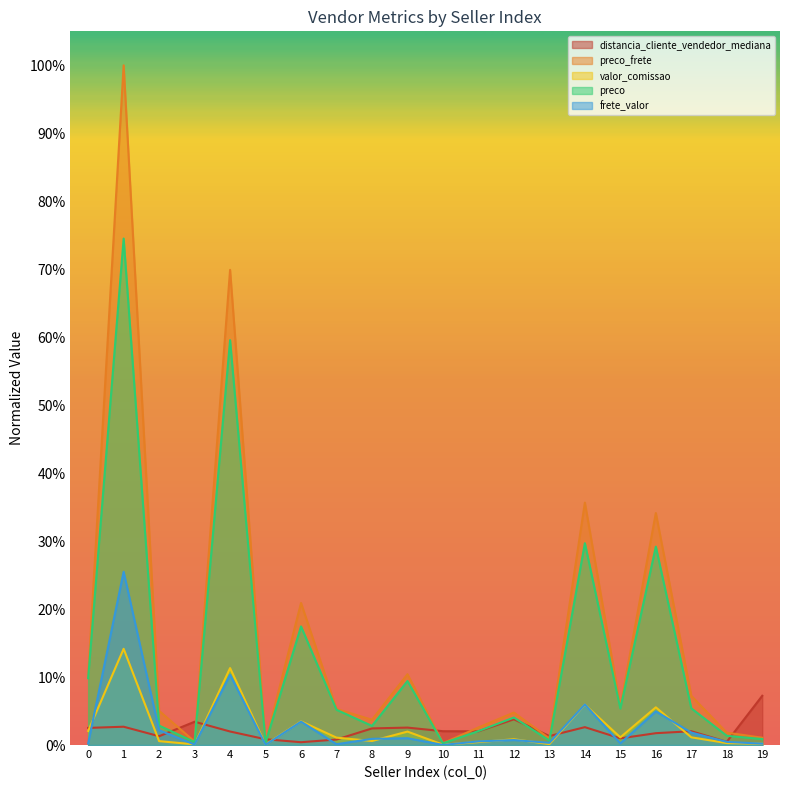

Reading right to left, transcribe all the data shown in this chart.

distancia_cliente_vendedor_mediana: 19=0.1	18=0.0	17=0.0	16=0.0	15=0.0	14=0.0	13=0.0	12=0.0	11=0.0	10=0.0	9=0.0	8=0.0	7=0.0	6=0.0	5=0.0	4=0.0	3=0.0	2=0.0	1=0.0	0=0.0
preco_frete: 19=0.0	18=0.0	17=0.1	16=0.3	15=0.1	14=0.4	13=0.0	12=0.0	11=0.0	10=0.0	9=0.1	8=0.0	7=0.1	6=0.2	5=0.0	4=0.7	3=0.0	2=0.1	1=1.0	0=0.1
valor_comissao: 19=0.0	18=0.0	17=0.0	16=0.1	15=0.0	14=0.1	13=0.0	12=0.0	11=0.0	10=0.0	9=0.0	8=0.0	7=0.0	6=0.0	5=0.0	4=0.1	3=0.0	2=0.0	1=0.1	0=0.0
preco: 19=0.0	18=0.0	17=0.1	16=0.3	15=0.1	14=0.3	13=0.0	12=0.0	11=0.0	10=0.0	9=0.1	8=0.0	7=0.1	6=0.2	5=0.0	4=0.6	3=0.0	2=0.0	1=0.7	0=0.1
frete_valor: 19=0.0	18=0.0	17=0.0	16=0.0	15=0.0	14=0.1	13=0.0	12=0.0	11=0.0	10=0.0	9=0.0	8=0.0	7=0.0	6=0.0	5=0.0	4=0.1	3=0.0	2=0.0	1=0.3	0=0.0